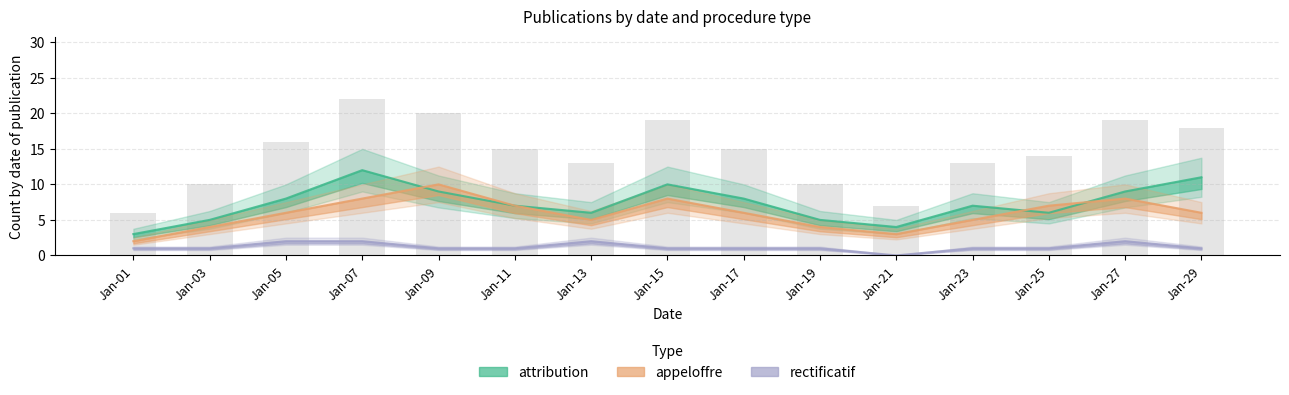

At which label does appeloffre reach its minimum?

Jan-01